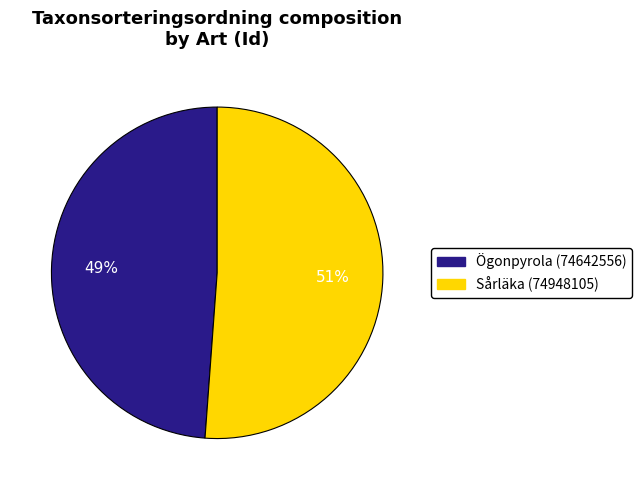

How many slices are in this pie chart?

2